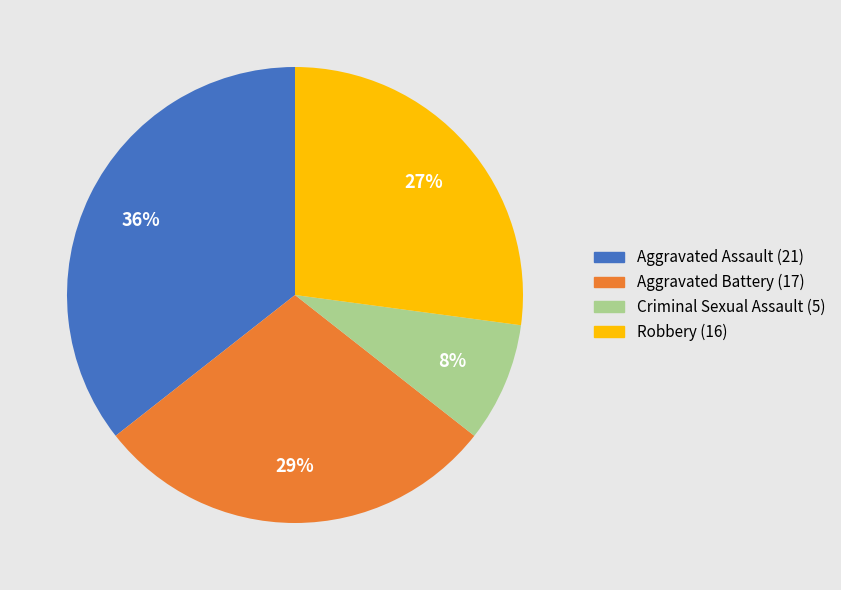

To the nearest percent, what percentage of the pie is Robbery?

27%